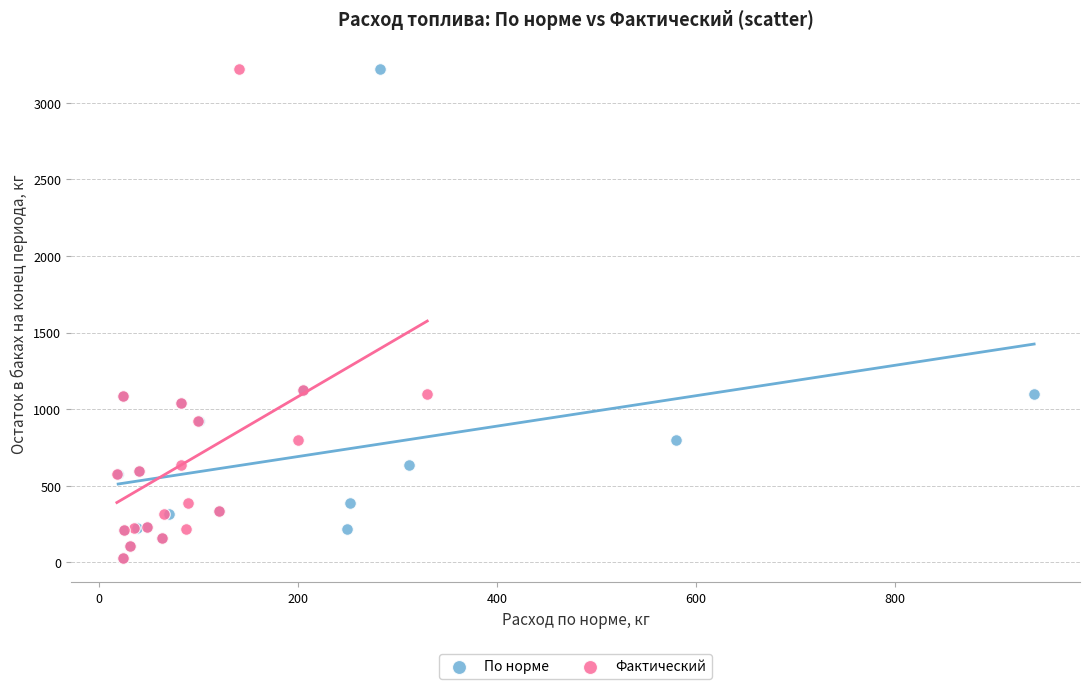

What are all the series names shown in the legend?

По норме, Фактический